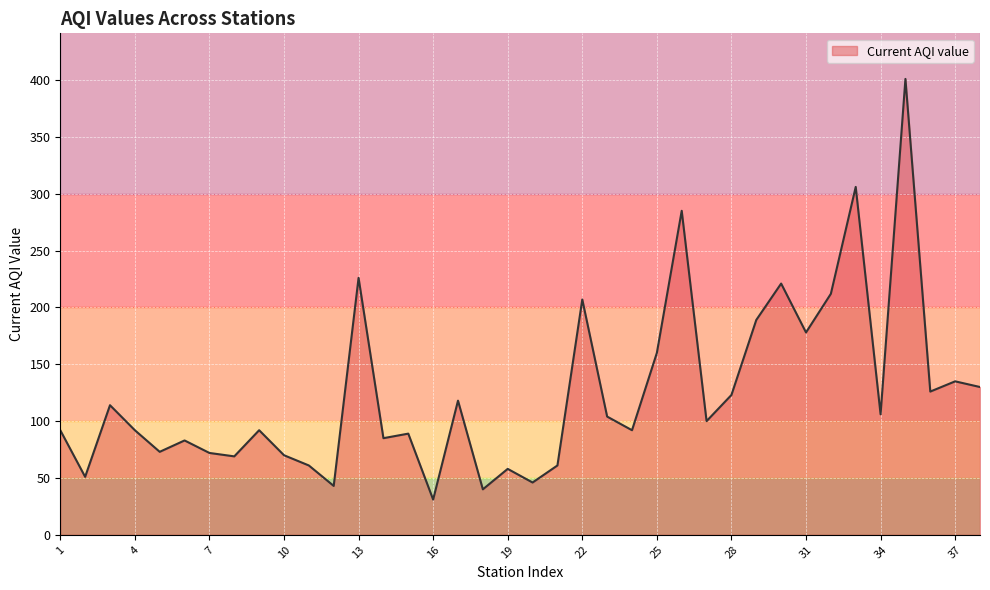

What is the difference between the maximum and minimum values?

370